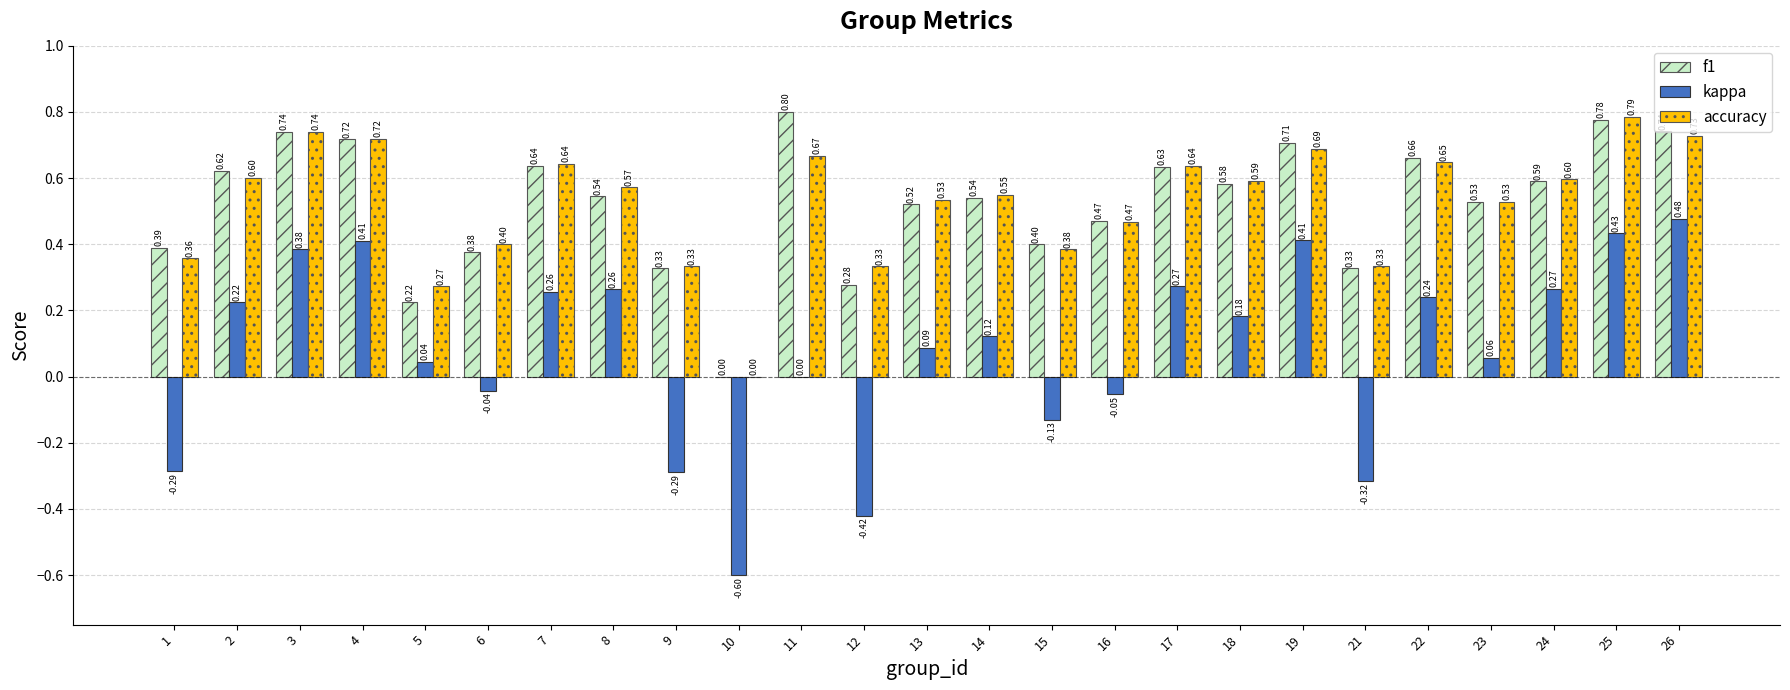

At which category is the sum across all series the highest?

25